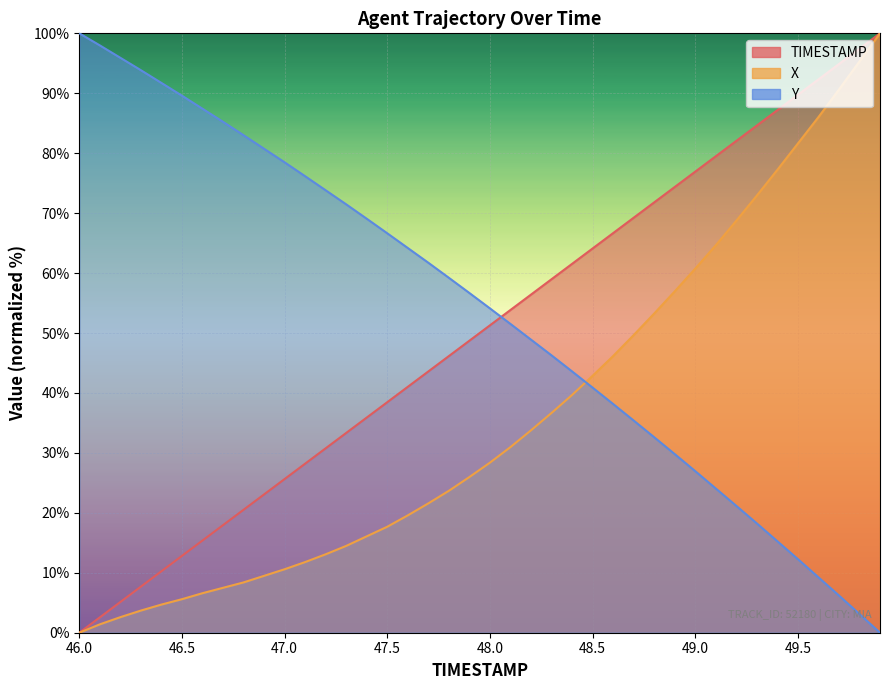

True or false: X has more than 1 points higher than both neighbors.

False